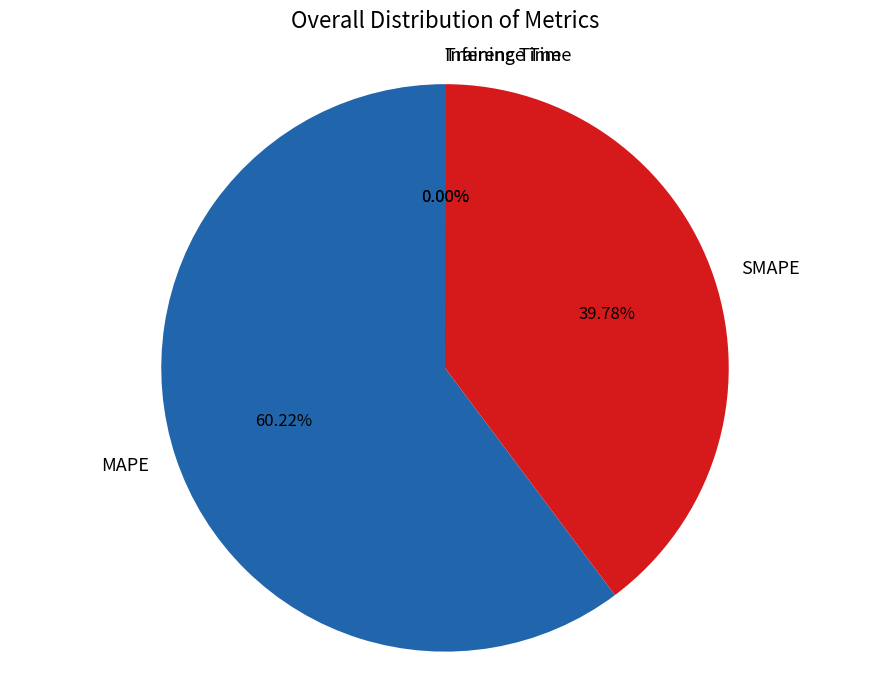

Which category has the biggest portion of the pie?

MAPE